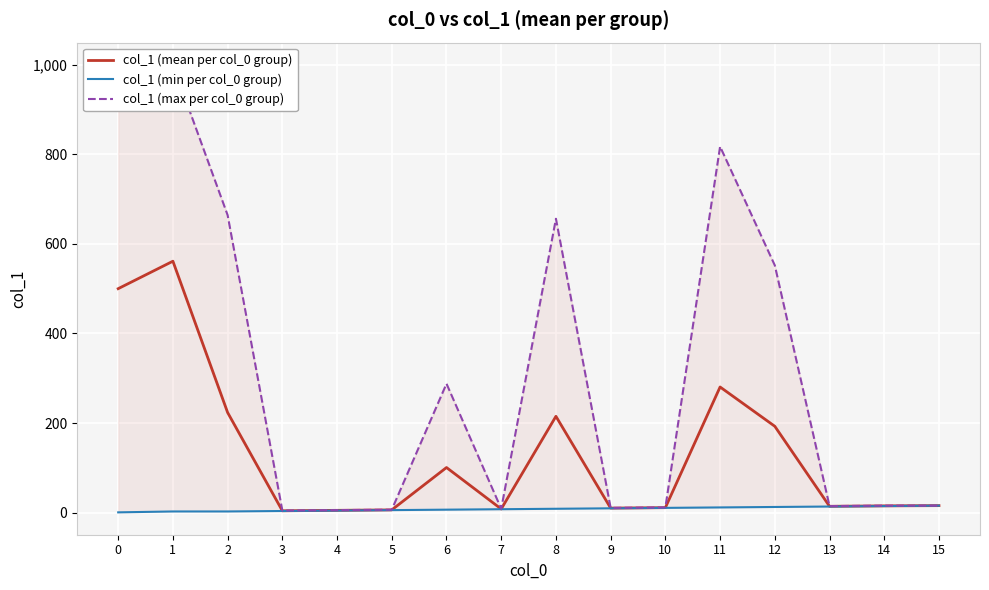

What is the difference between the maximum and second lowest values in the col_1 (mean per col_0 group) series?

555.8